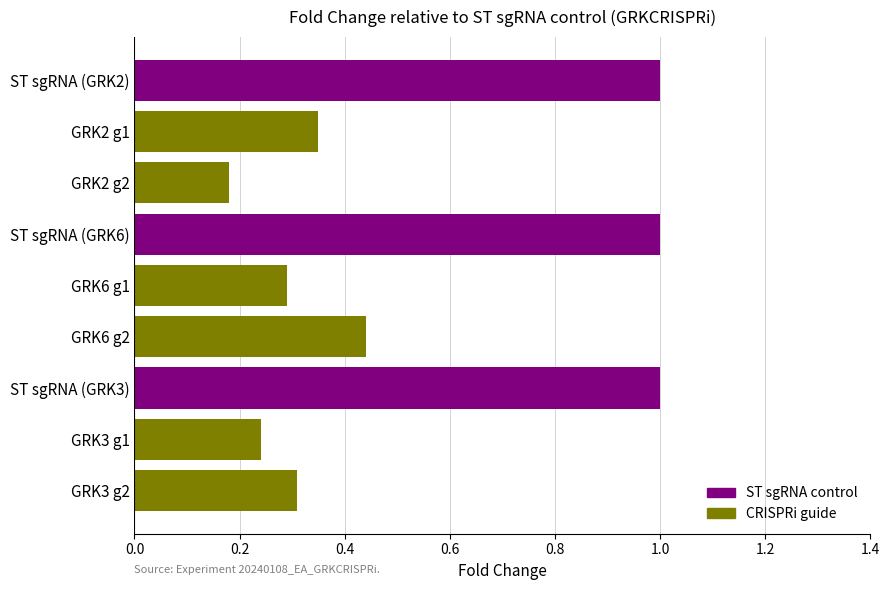

Reading right to left, transcribe all the data shown in this chart.

GRK2: 0.2	0.3	1.0
GRK6: 0.4	0.3	1.0
GRK3: 0.3	0.2	1.0